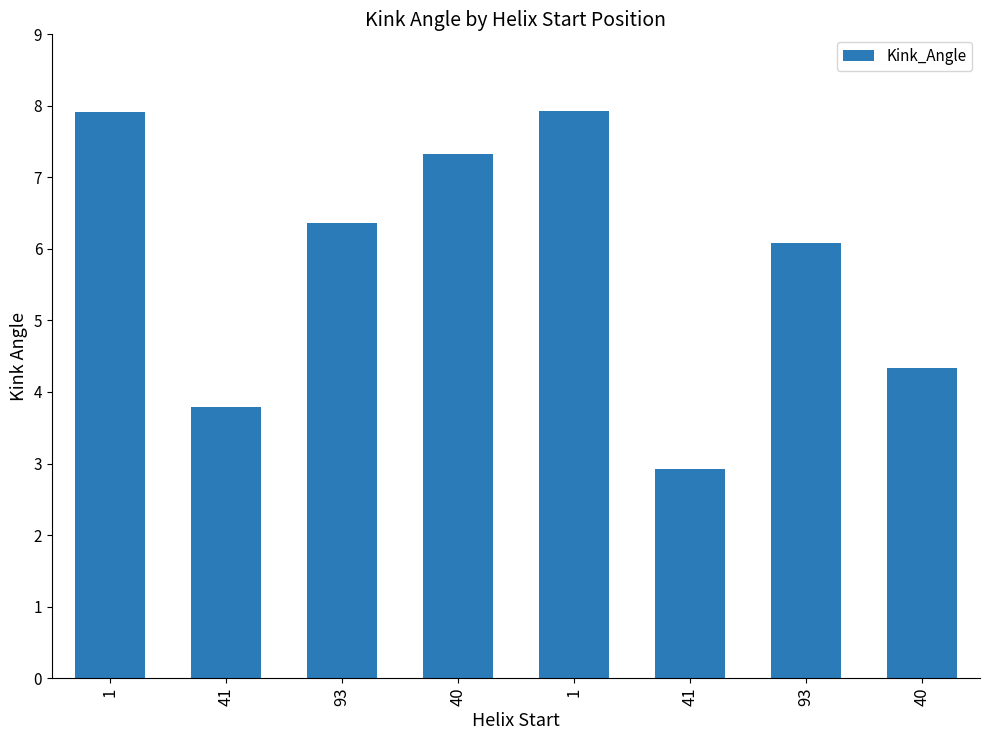

Reading left to right, what are all the values shown in this chart?

7.9	3.8	6.4	7.3	7.9	2.9	6.1	4.3